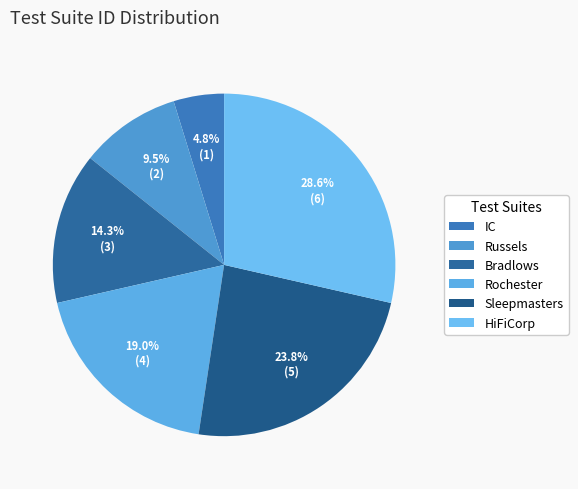

True or false: Bradlows accounts for 21% of the total.

False